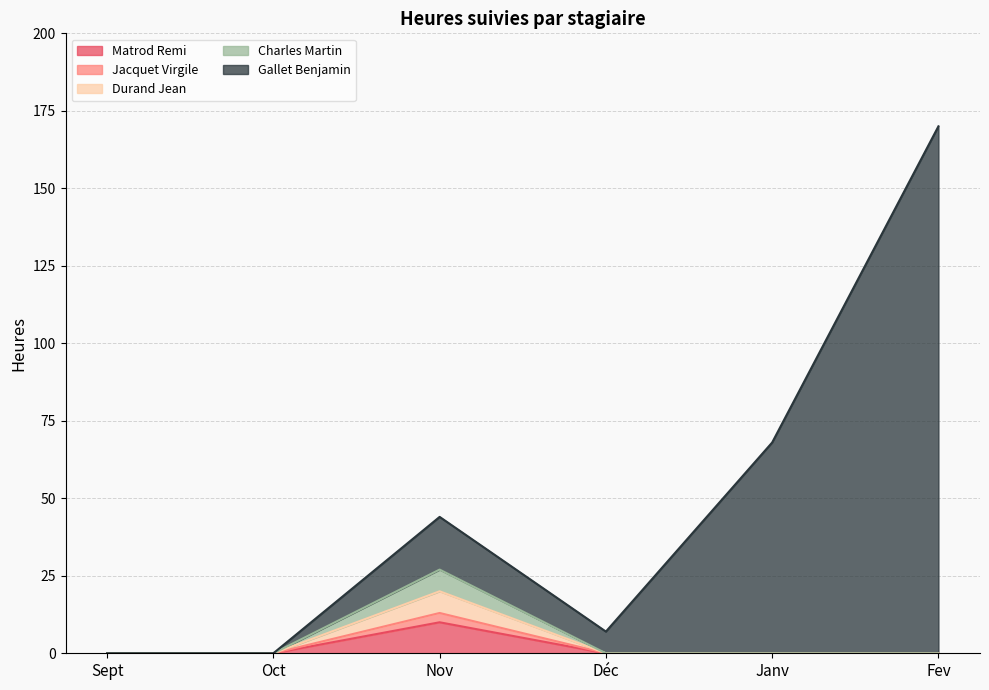

What position from the right is Fev?

1